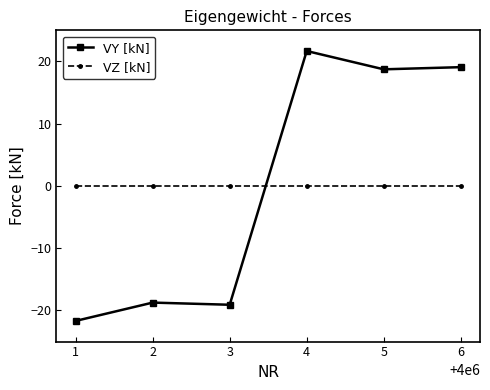

The VZ [kN] series shows 0.0 at 5. True or false?

True